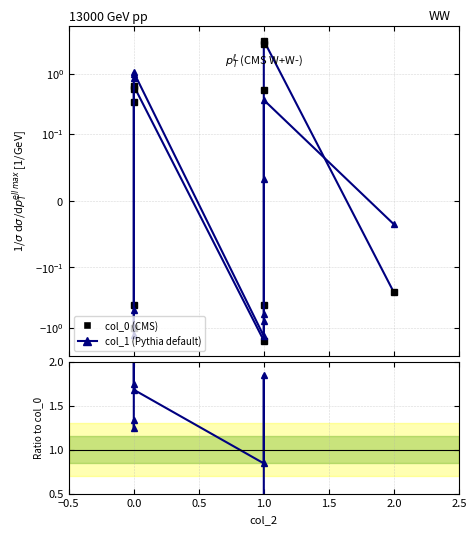

What is the label of the 8th point from the left?

1.0